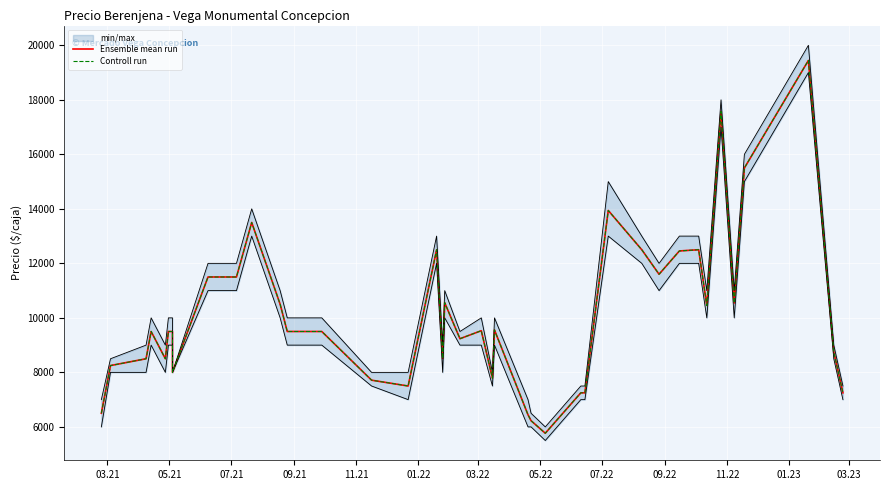

True or false: Controll run has more than 1 points higher than both neighbors.

True